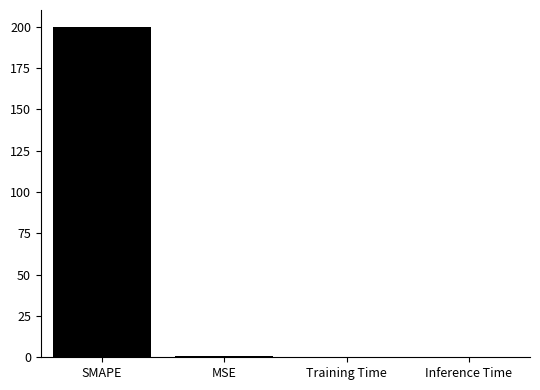

At which category does the chart reach its peak across all series?

SMAPE